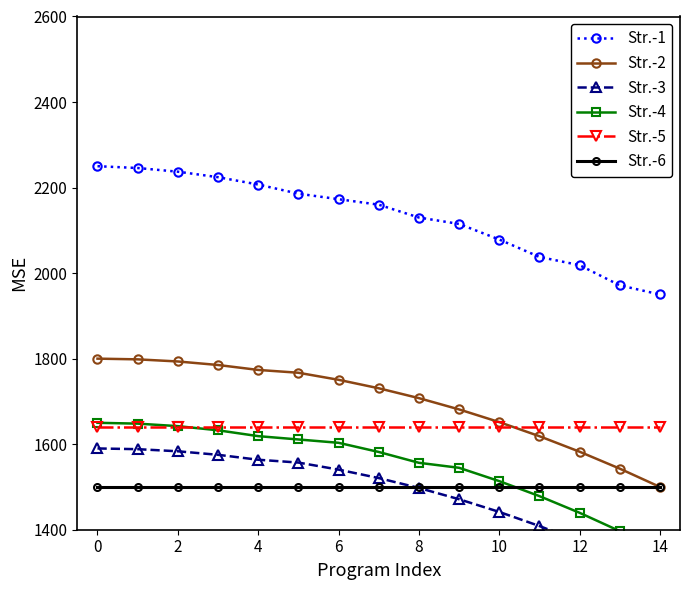

True or false: Str.-6 and Str.-5 cross at least once.

False